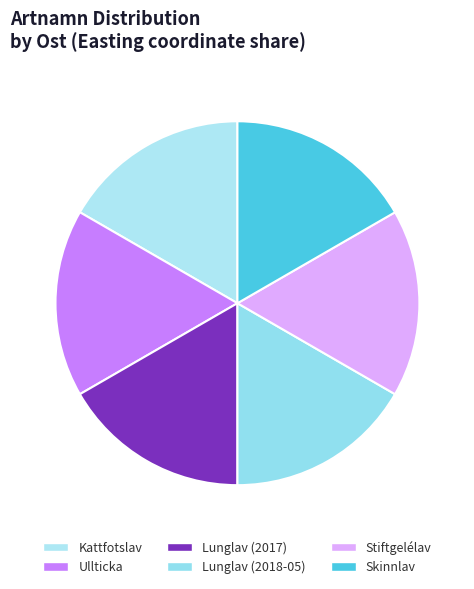

What is the ratio of the value at Skinnlav to the value at Stiftgelélav?

1.0